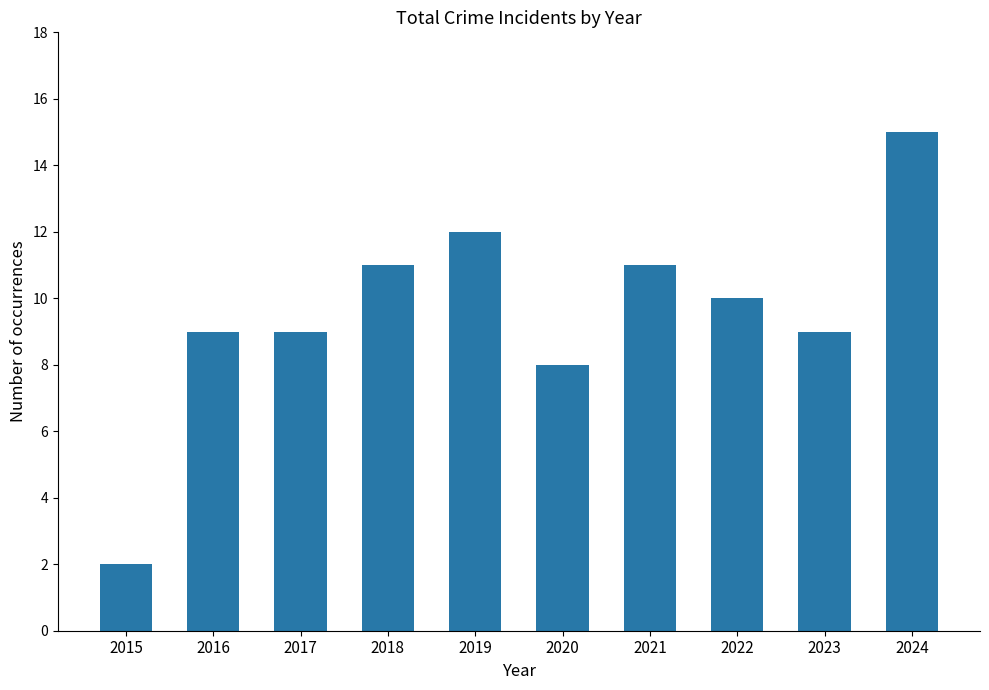

Which category has the lowest value across all series?

2015